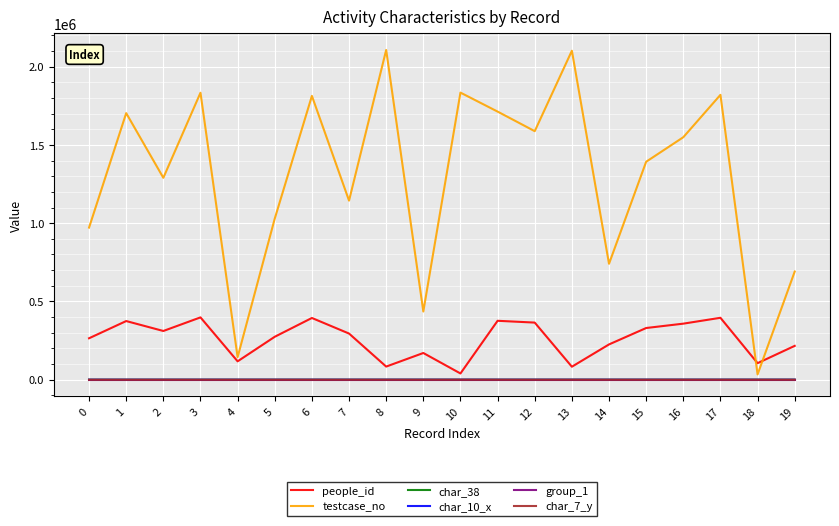

Which series has the largest total across all categories?

testcase_no